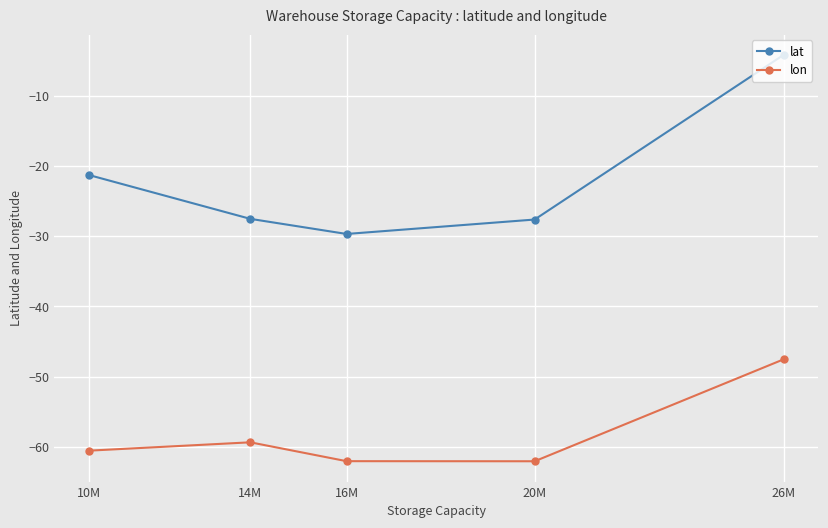

At which label does lon reach its peak?

26M